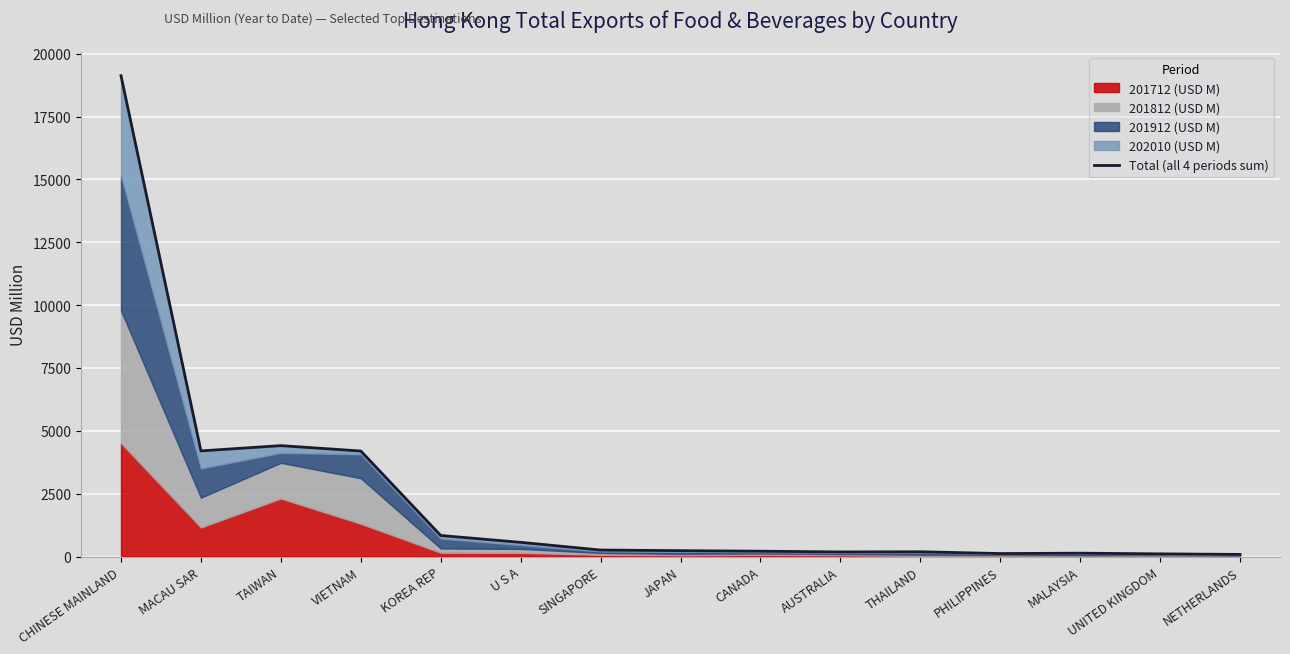

Reading left to right, list all the values displayed in this chart.

19129.1	4202.0	4411.5	4197.4	836.8	564.0	257.7	232.9	212.1	182.4	189.4	118.0	133.2	106.1	83.6